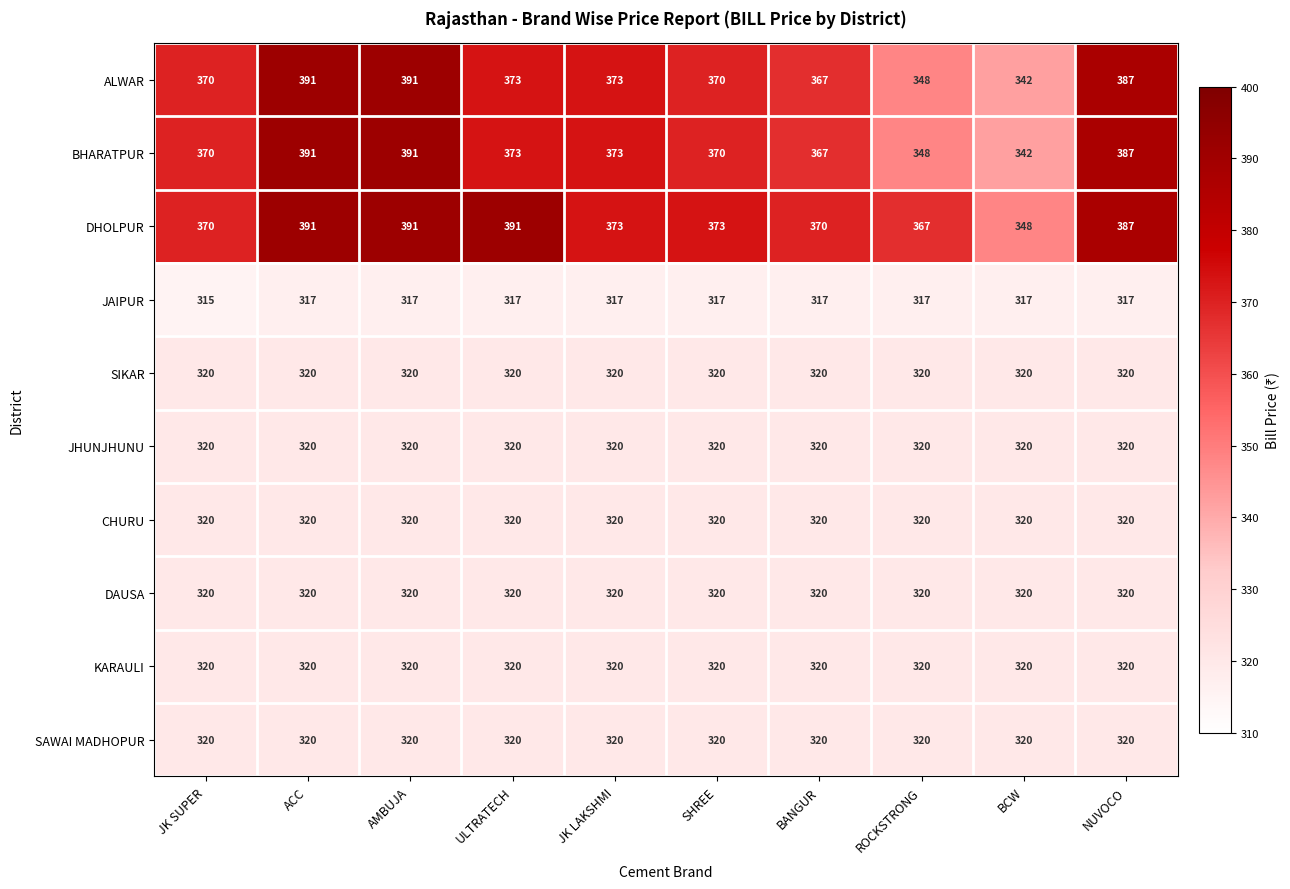

The ALWAR series shows 387 at NUVOCO. True or false?

True